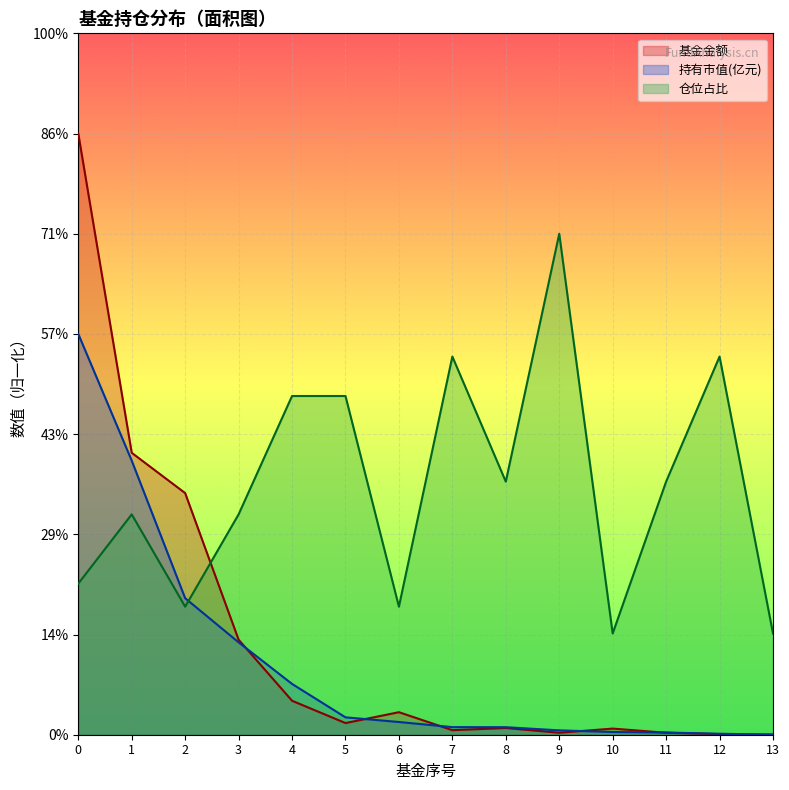

In 仓位占比, how many points are higher than both neighbors (excluding endpoints)?

4